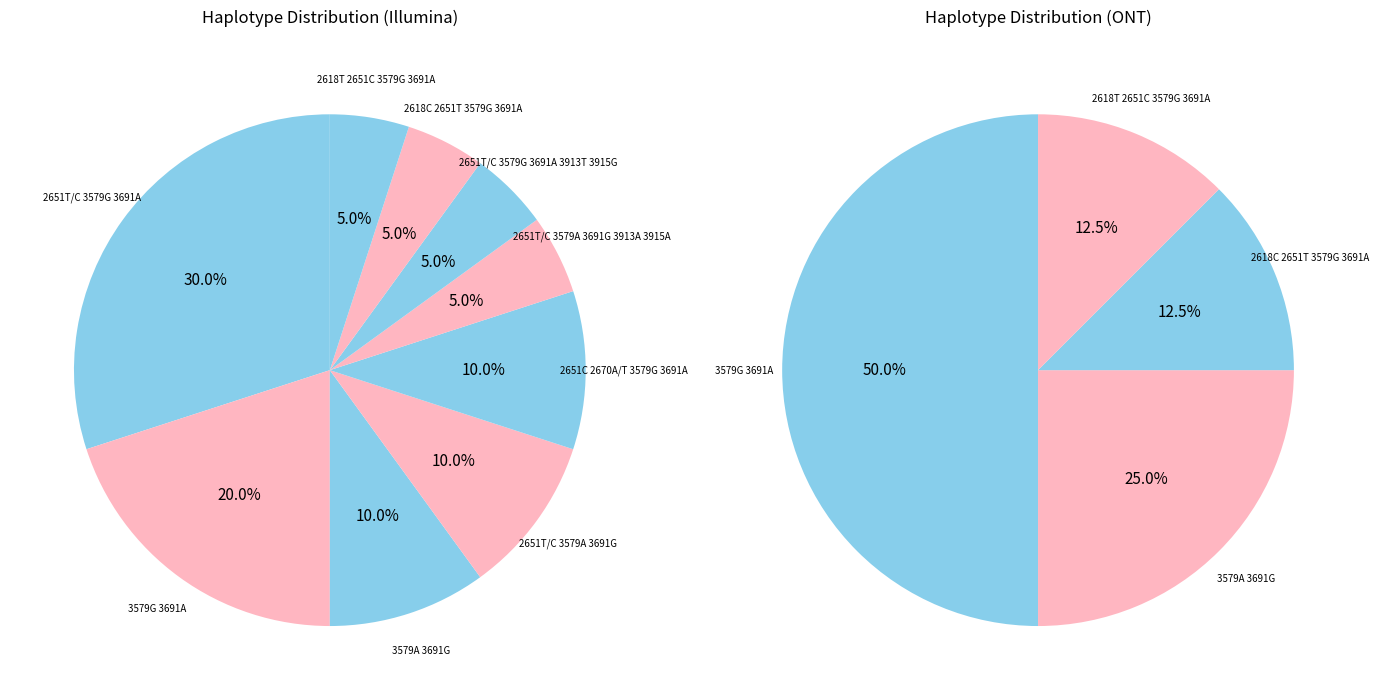

What portion of the pie excludes 3579G 3691A?

80.0%